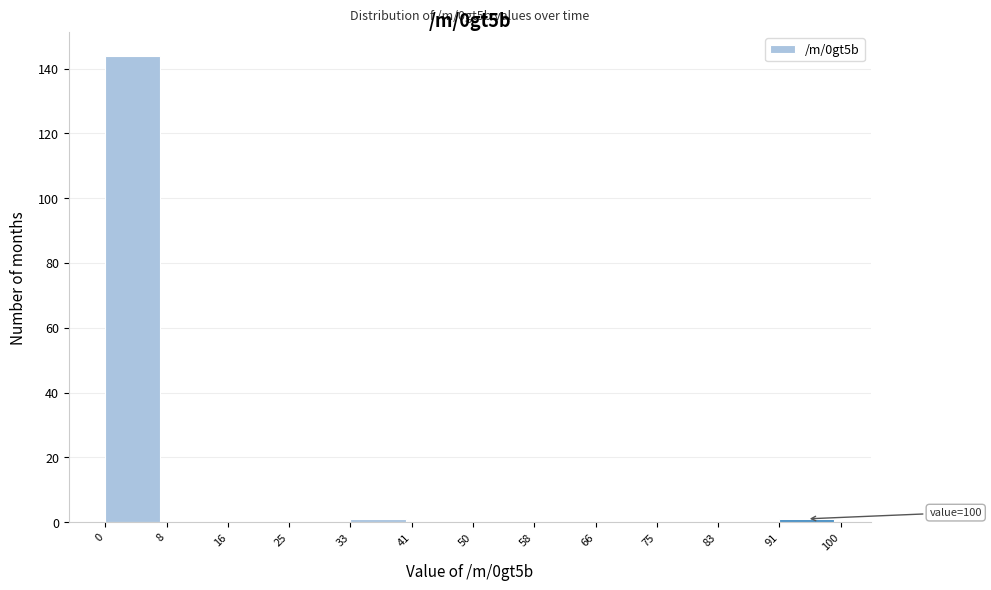

Over which range of the x-axis is the bar tallest?

0 to 8